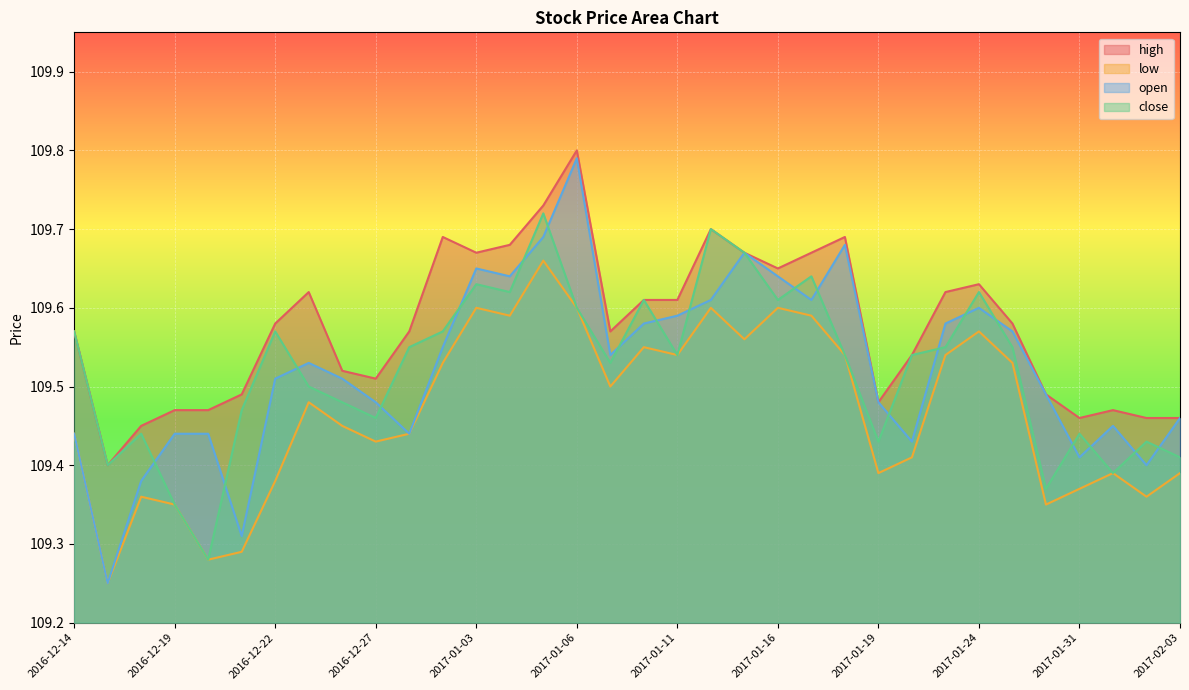

How many lines are shown in the chart?

4